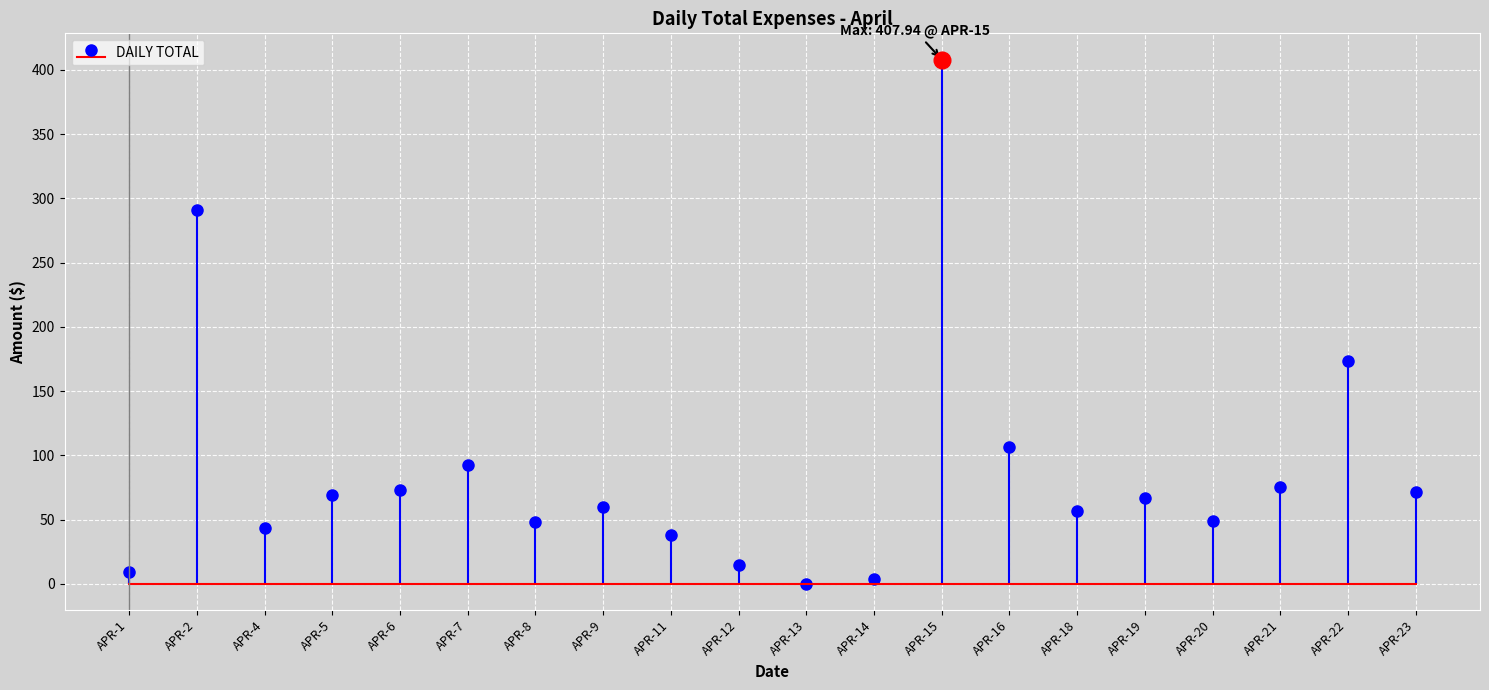

Which label corresponds to the largest value in the chart?

APR-15